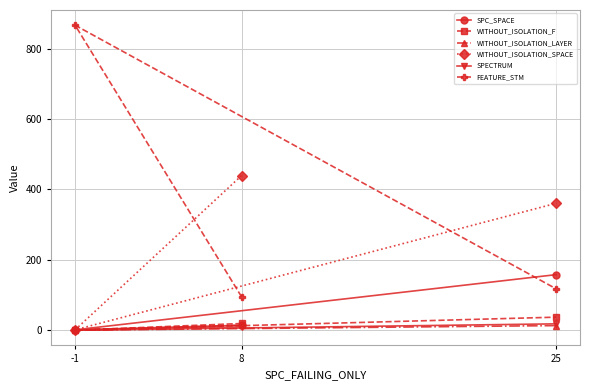

Count the number of categories in the chart.

3